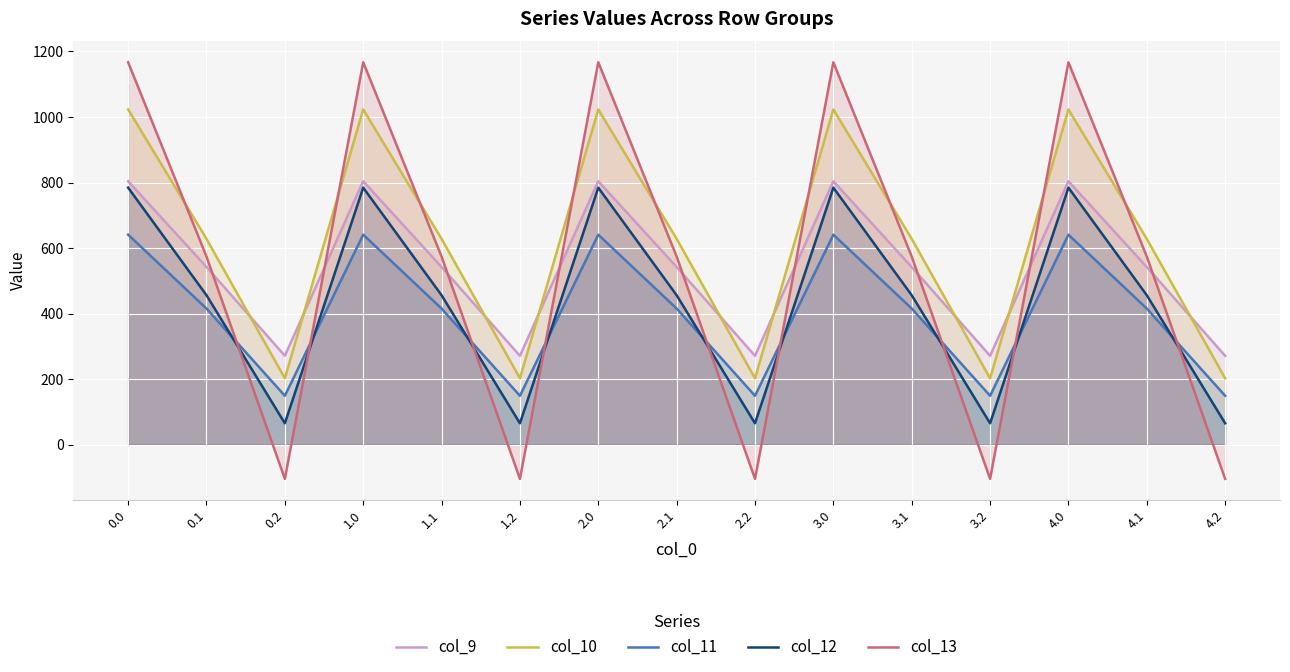

At which category does col_10 reach its first local peak?

1.0